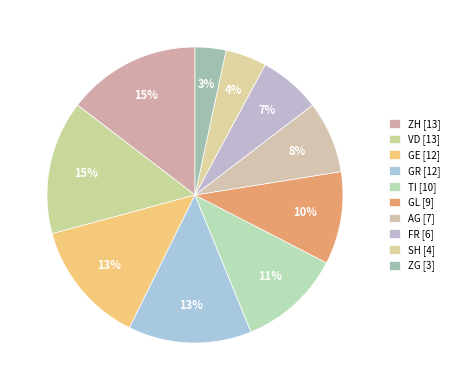

What percentage do AG and GL together represent?

18.0%